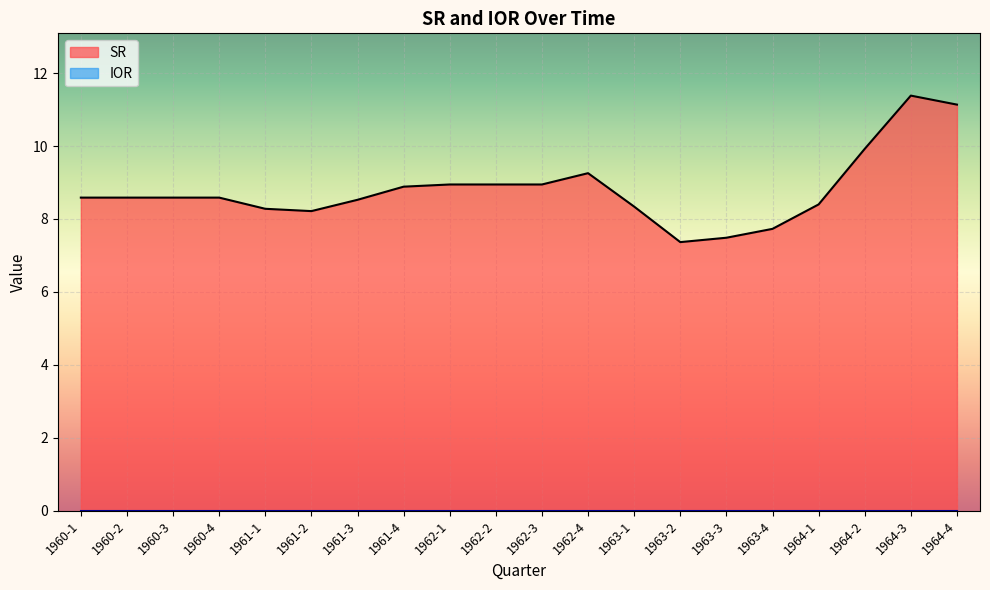

What is the difference between the second highest and second lowest values?

3.7